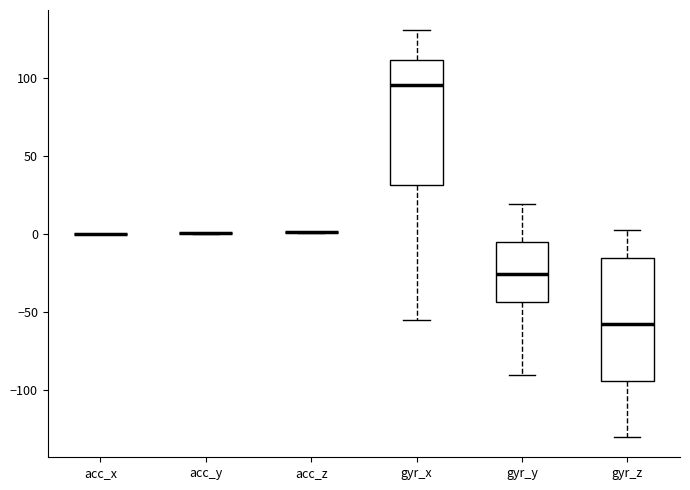

Where does the lower whisker of the box for gyr_y end on the y-axis? The values are not printed on the chart, so give them approximately, as read against the axis.

-90